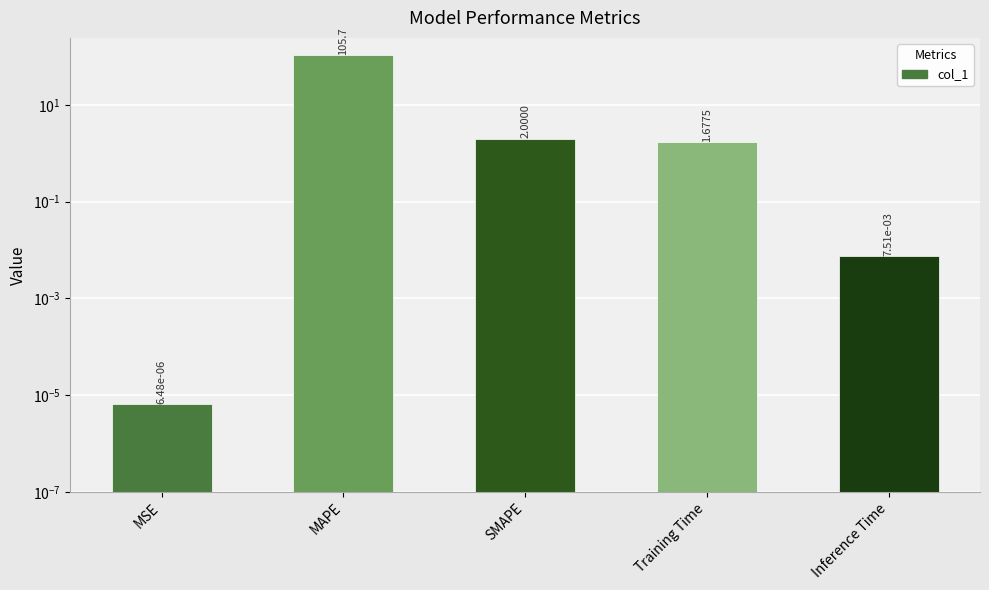

At which label does the data first exceed 1?

MAPE